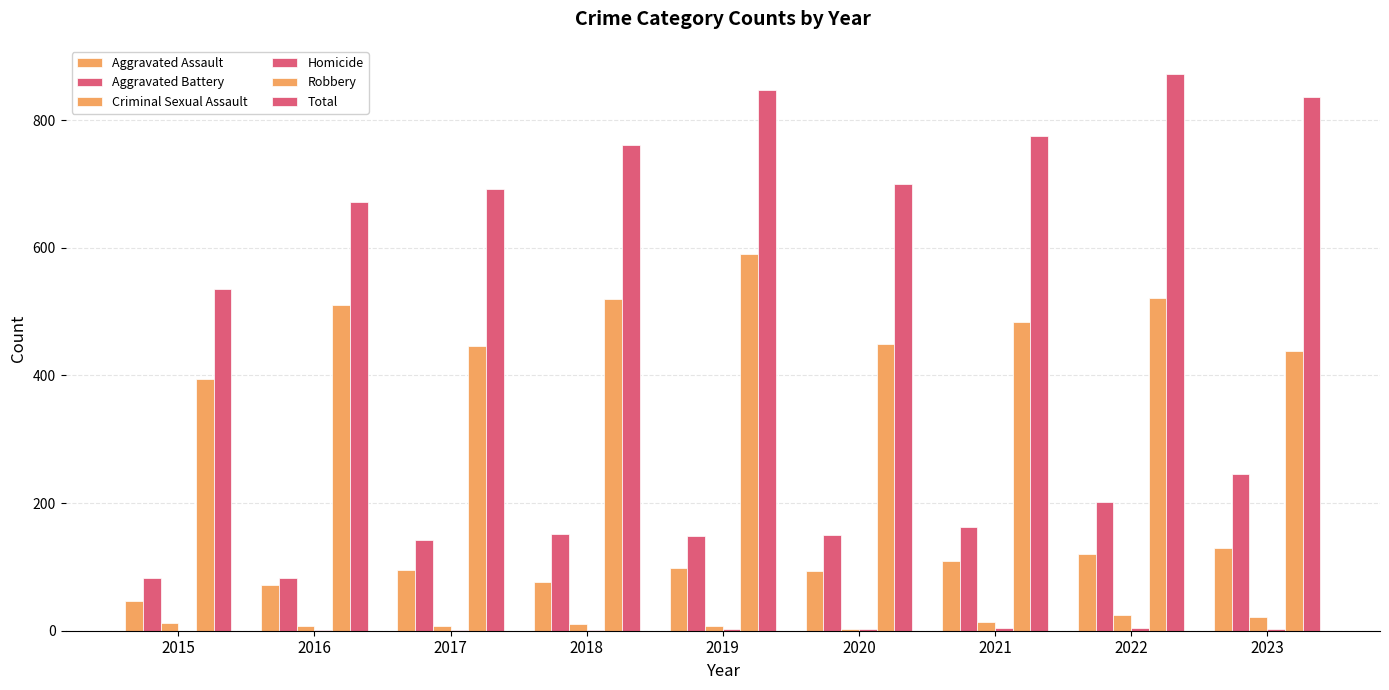

Which has a higher value, 2015 or 2019?

2019